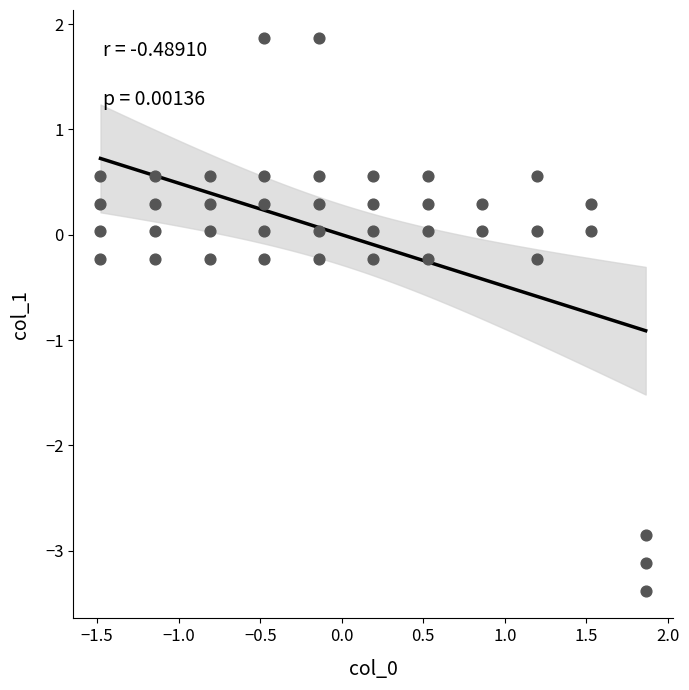

What is the range of Y values (max minus min)?

5.3